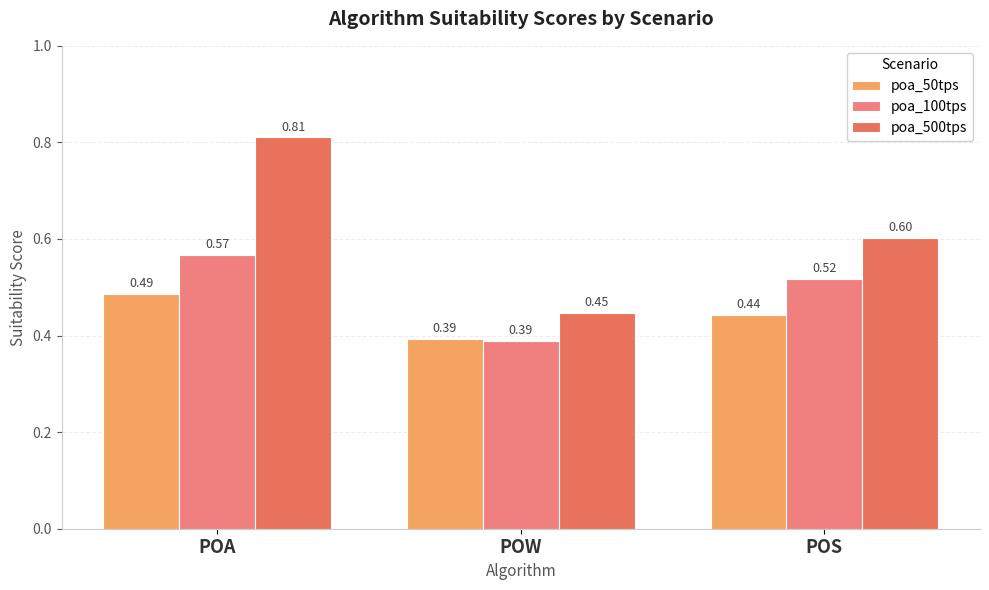

Which series has the widest spread of values?

poa_500tps